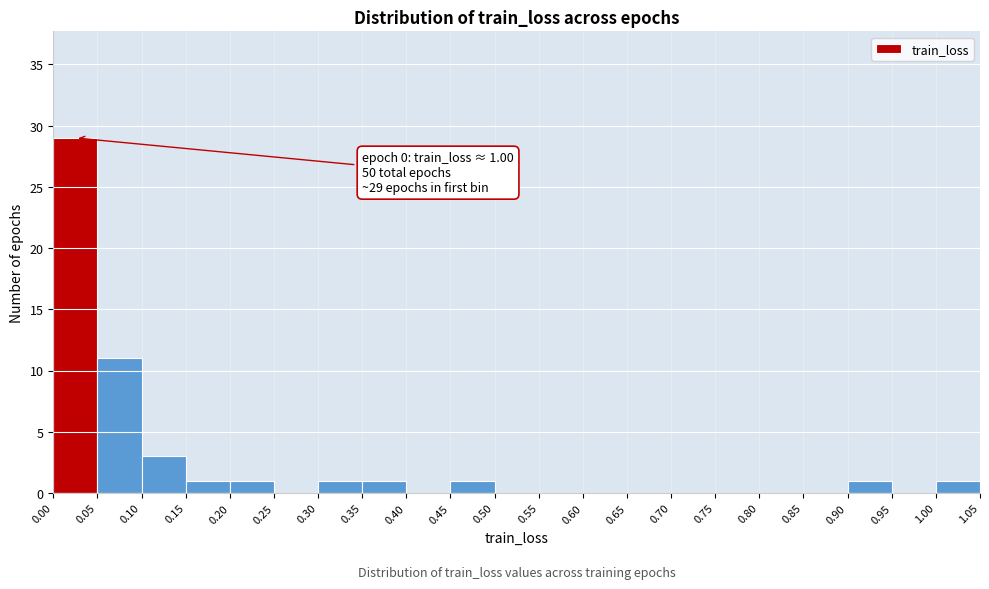

Which range on the x-axis has the tallest bar?

0.00 to 0.05